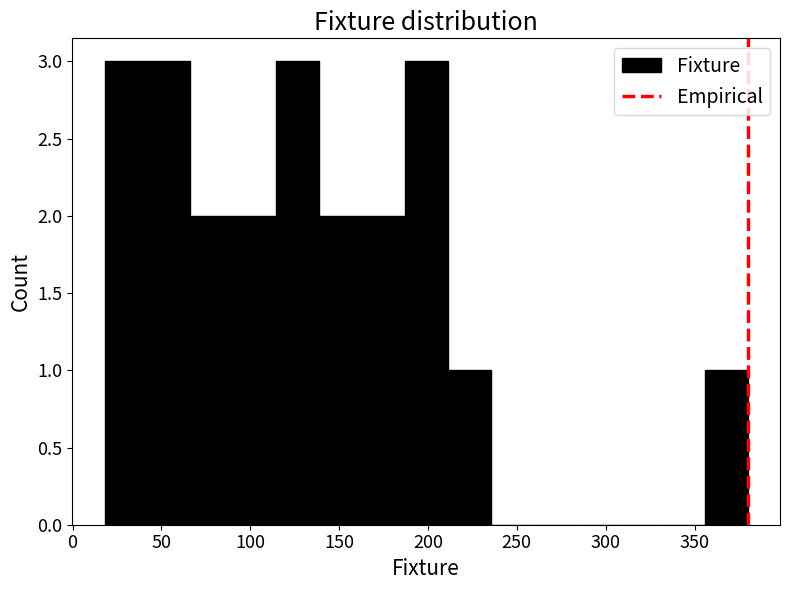

Reading left to right, transcribe this chart: for each bar, give the range it covers on the x-axis and its height. Neither the bar edges nor the heights are printed on the chart, so give them approximately, as read against the axes.

20 to 40: 3
40 to 65: 3
65 to 90: 2
90 to 115: 2
115 to 140: 3
140 to 165: 2
165 to 185: 2
185 to 210: 3
210 to 235: 1
235 to 260: 0
260 to 285: 0
285 to 310: 0
310 to 330: 0
330 to 355: 0
355 to 380: 1